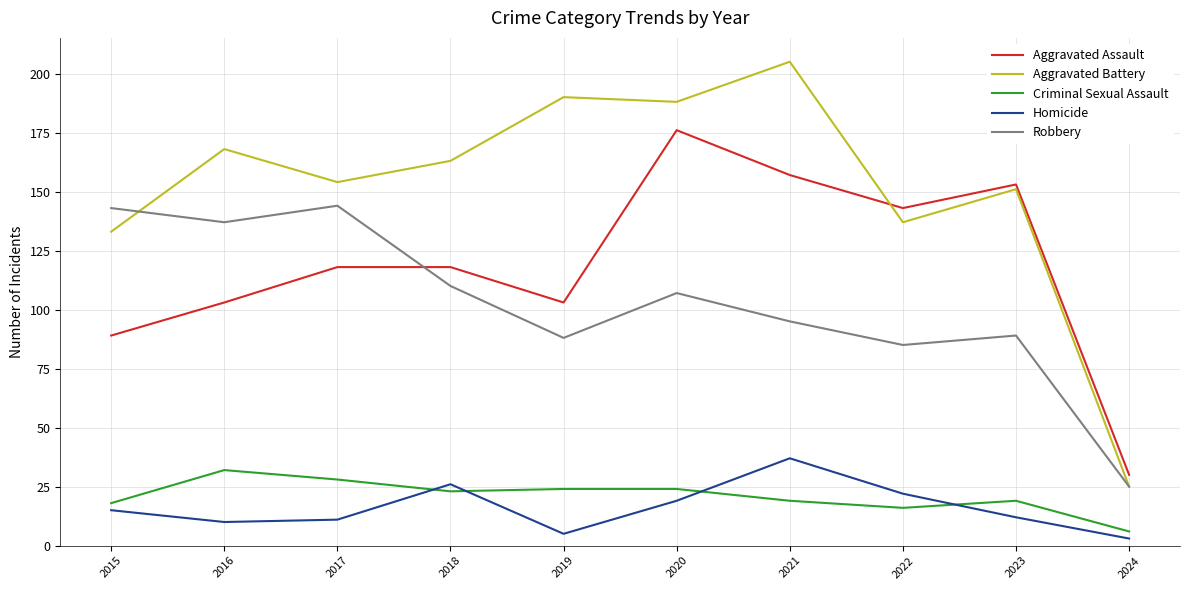

In Criminal Sexual Assault, how many points are lower than both neighbors (excluding endpoints)?

2